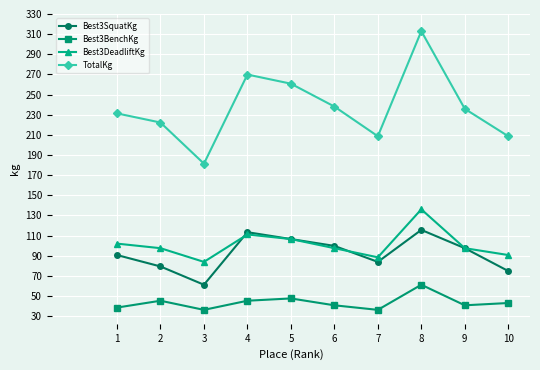

True or false: Best3SquatKg has a value of 160.3 at 9.

False